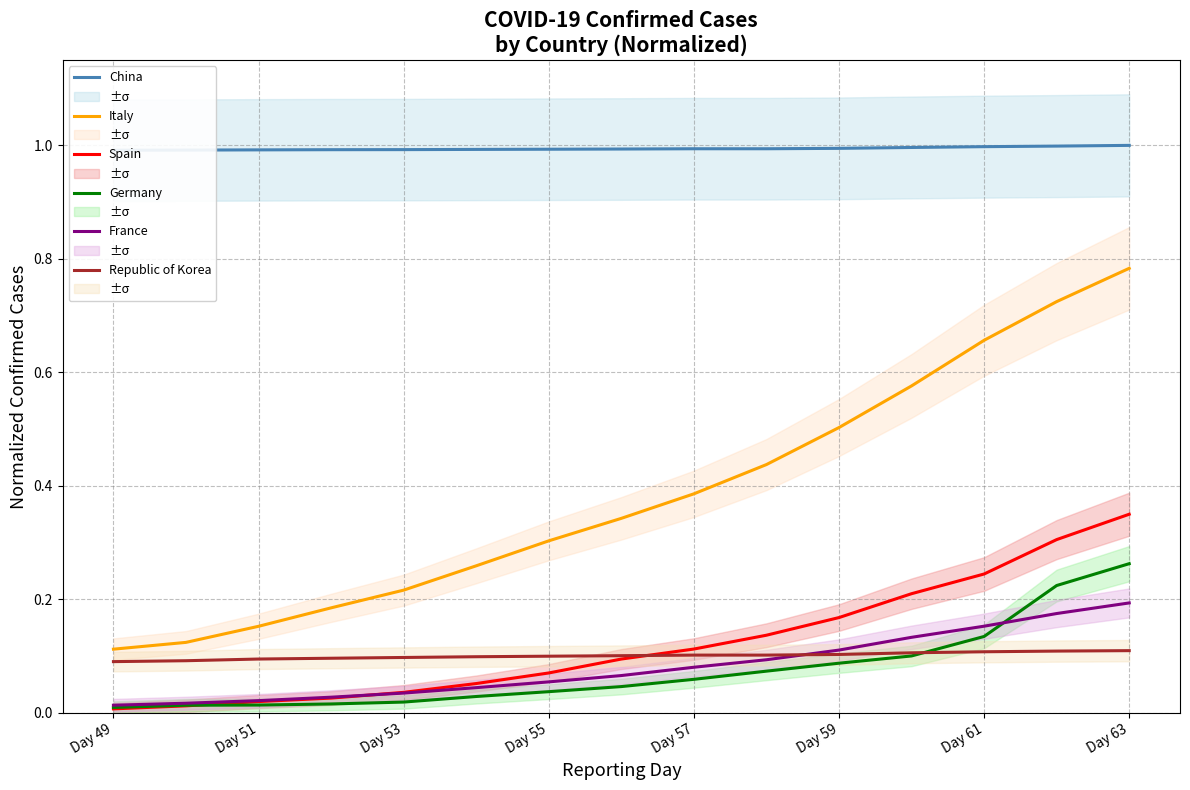

True or false: Republic of Korea has a value of 0.1 at Day 63.

True